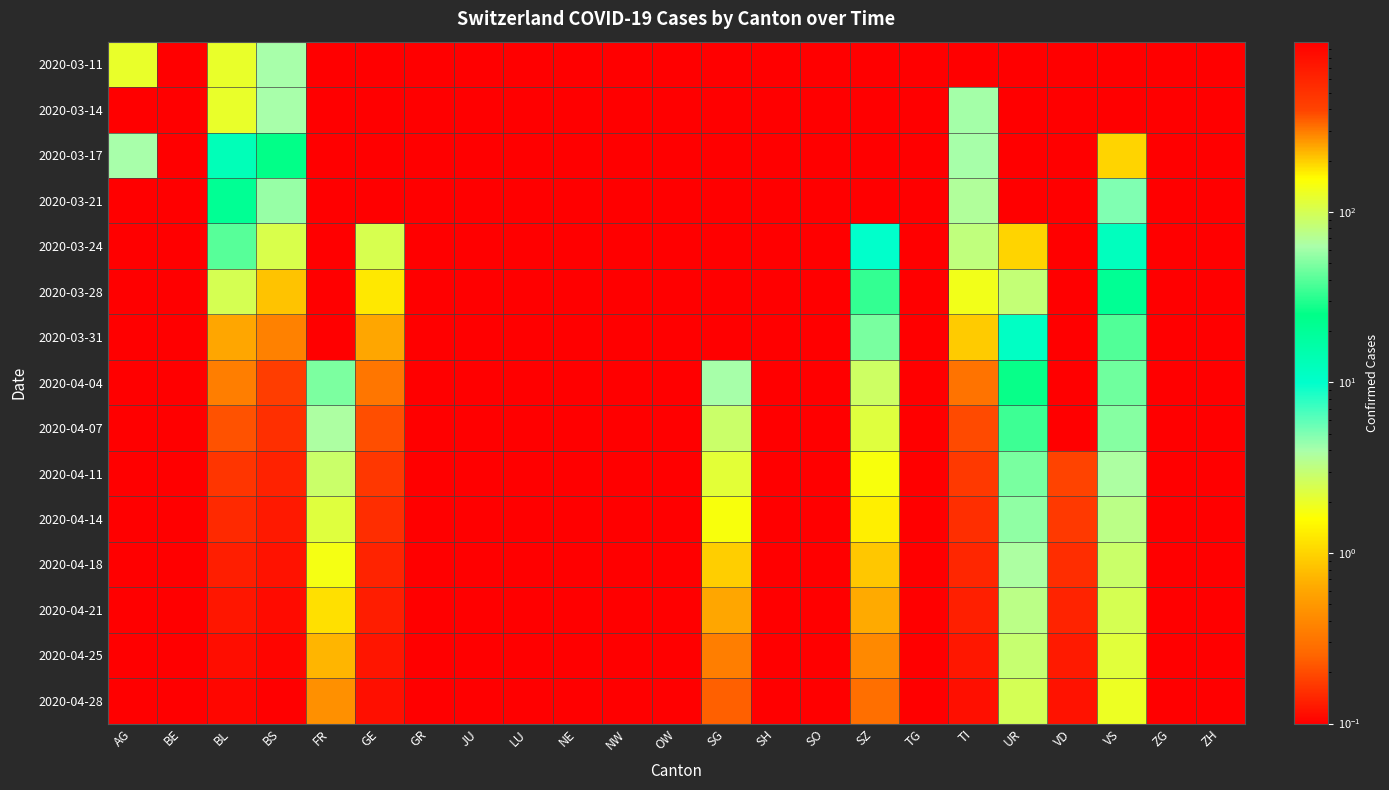

Rank the series by their maximum value, from highest to lowest.

2020-04-28, 2020-04-25, 2020-04-21, 2020-04-18, 2020-04-14, 2020-04-11, 2020-04-07, 2020-04-04, 2020-03-31, 2020-03-28, 2020-03-24, 2020-03-21, 2020-03-17, 2020-03-14, 2020-03-11